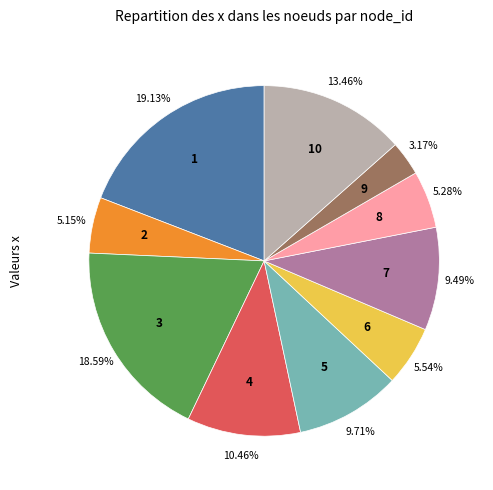

To the nearest percent, what is the difference between the largest and smallest slice percentages?

16%